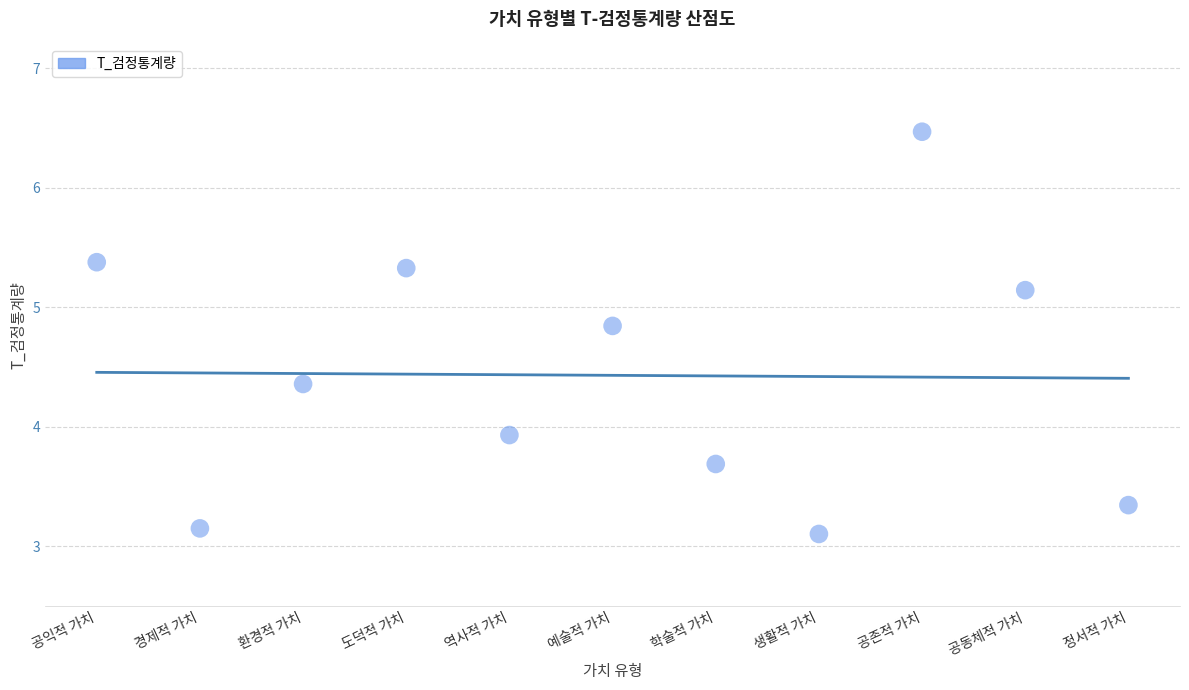

What is the range of Y values (max minus min)?

3.4